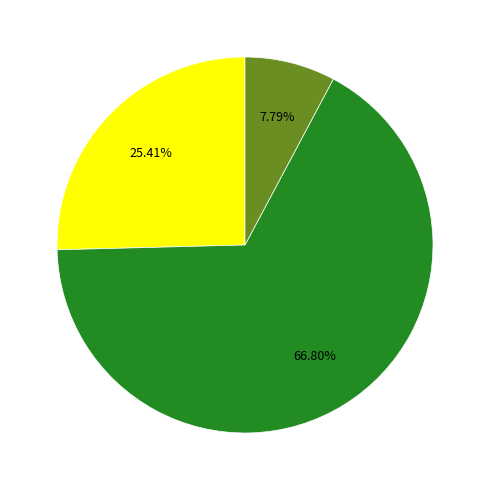

Is there a majority slice in this chart?

Yes